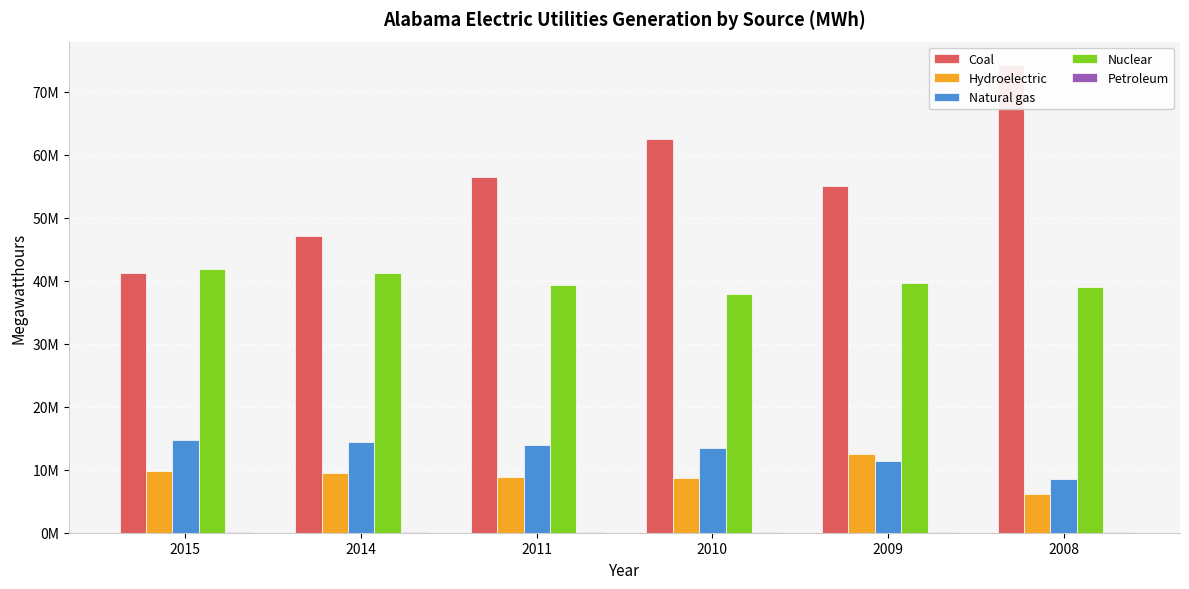

How many data points in Coal are above 56538933?

2